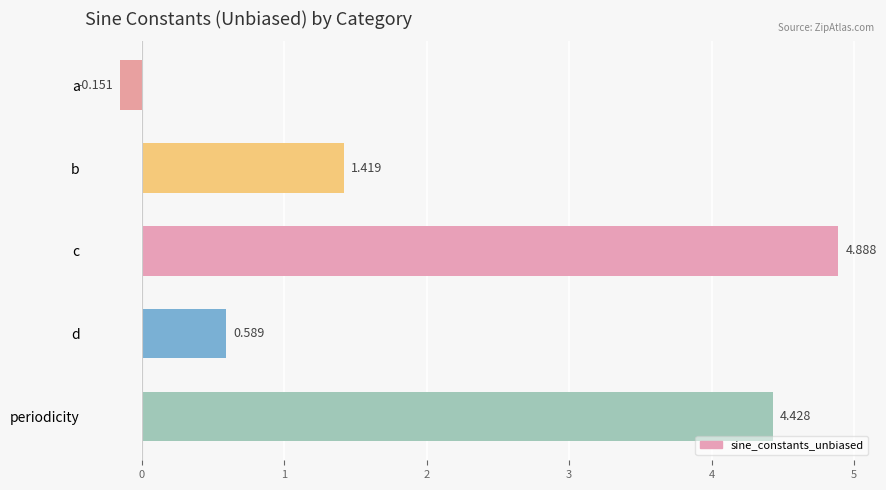

Rank the categories by value from lowest to highest.

a, d, b, periodicity, c